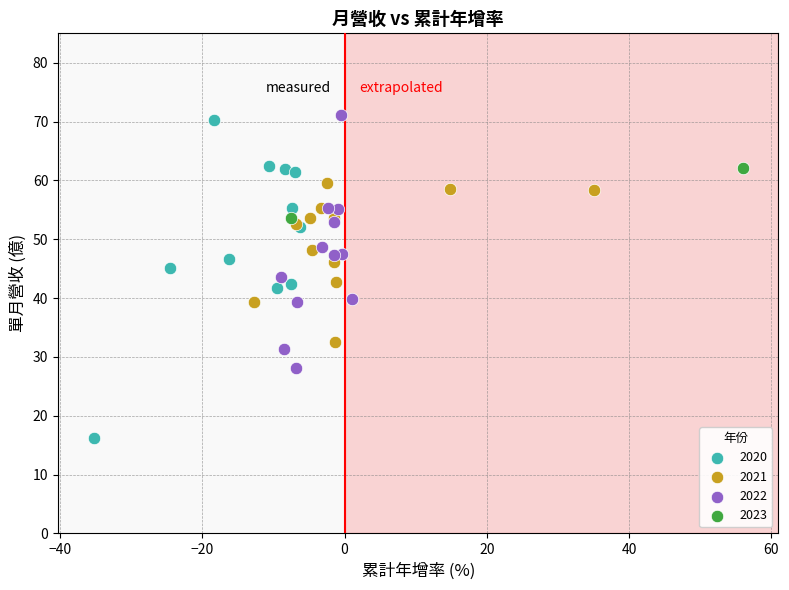

What are all the series names shown in the legend?

2020, 2021, 2022, 2023